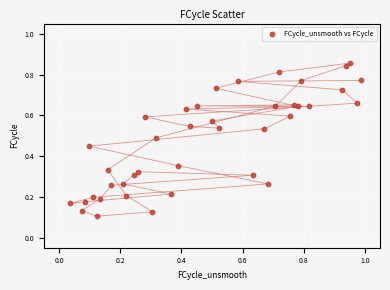

What is the range of X values (max minus min)?

1.0